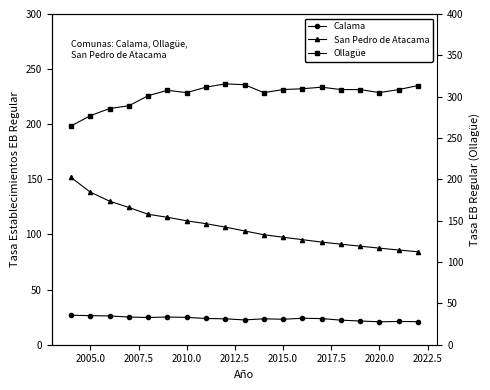

Is it true that Calama equals 4.9 at 18?

False